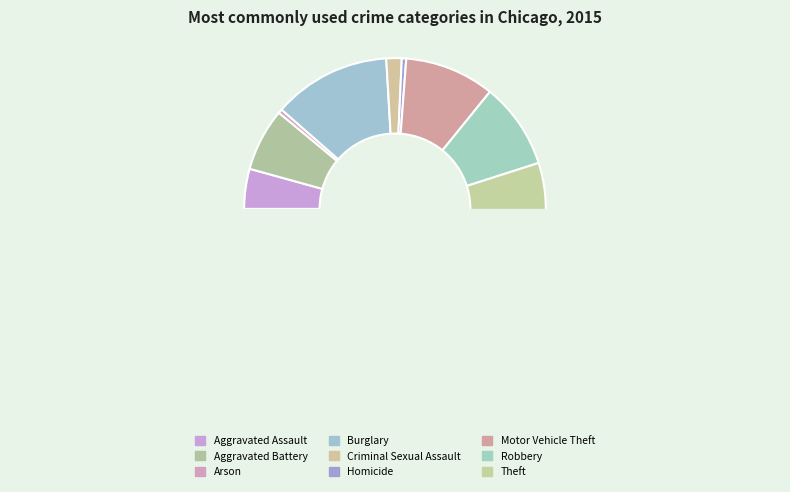

What is the change in value from Aggravated Battery to Arson?

-6565